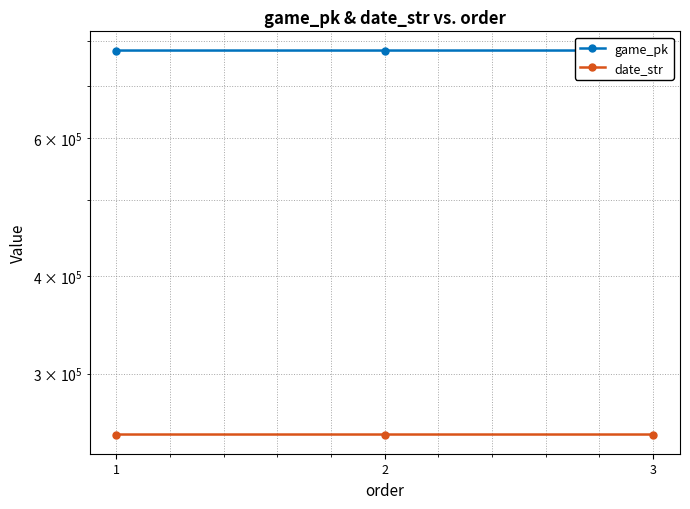

At 1, list the series in order from largest to smallest.

game_pk, date_str